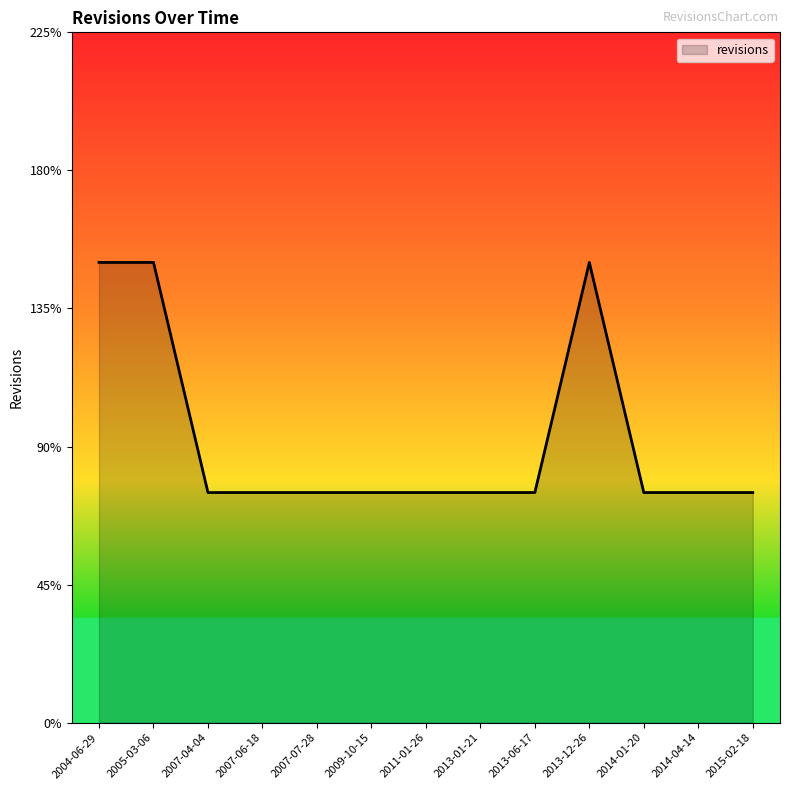

List the labels in order of value, largest first.

2004-06-29, 2005-03-06, 2013-12-26, 2007-04-04, 2007-06-18, 2007-07-28, 2009-10-15, 2011-01-26, 2013-01-21, 2013-06-17, 2014-01-20, 2014-04-14, 2015-02-18